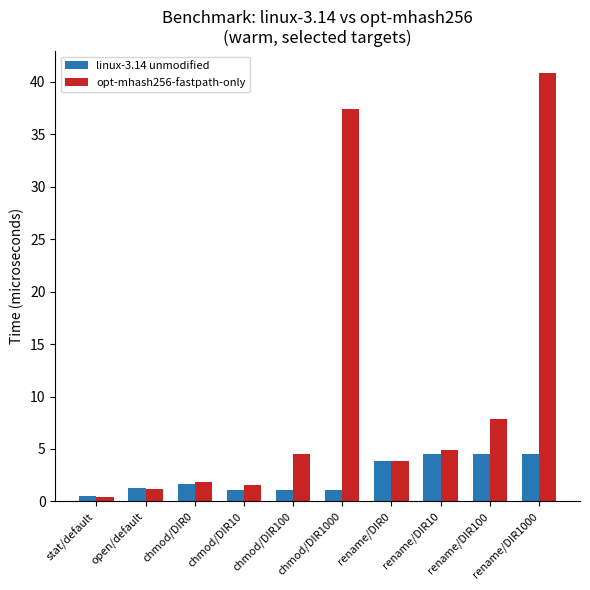

Which series has the largest range (max minus min)?

opt-mhash256-fastpath-only